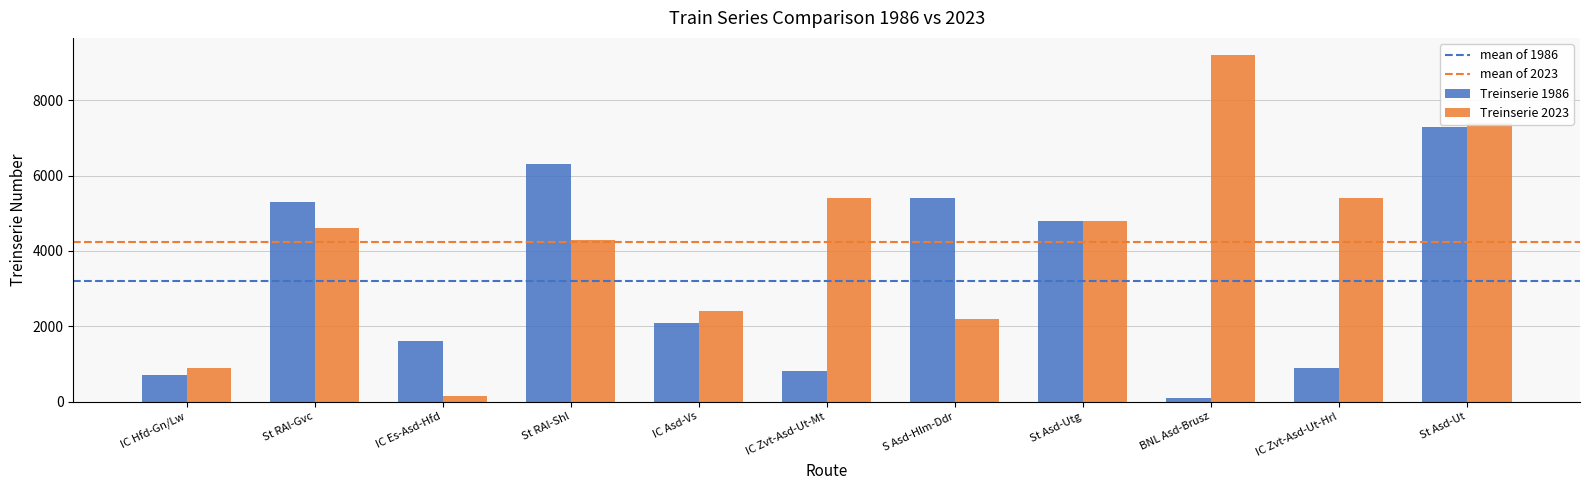

What is the label of the 6th bar from the right?

IC Zvt-Asd-Ut-Mt